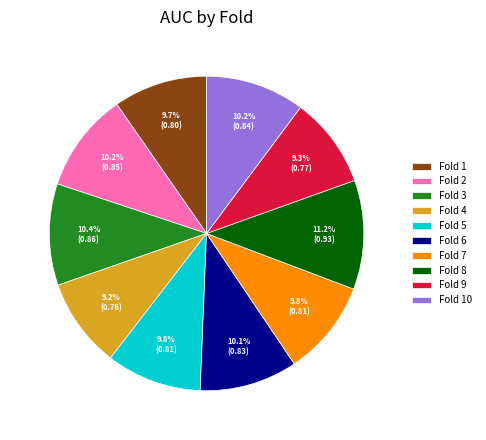

Does Fold 9 represent more than half of the total?

No